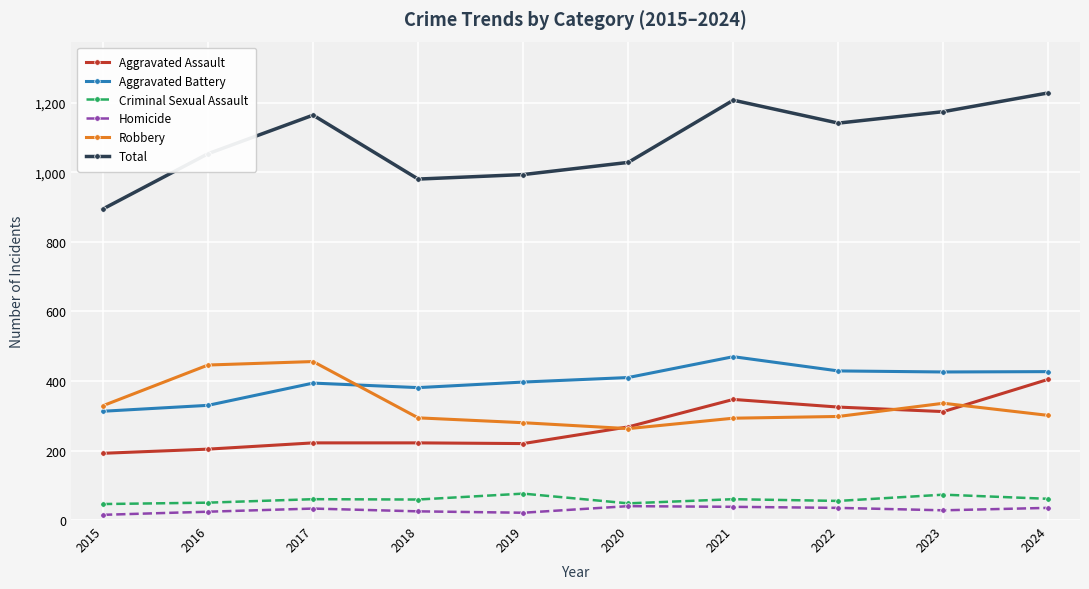

How many distinct data groups are displayed?

6